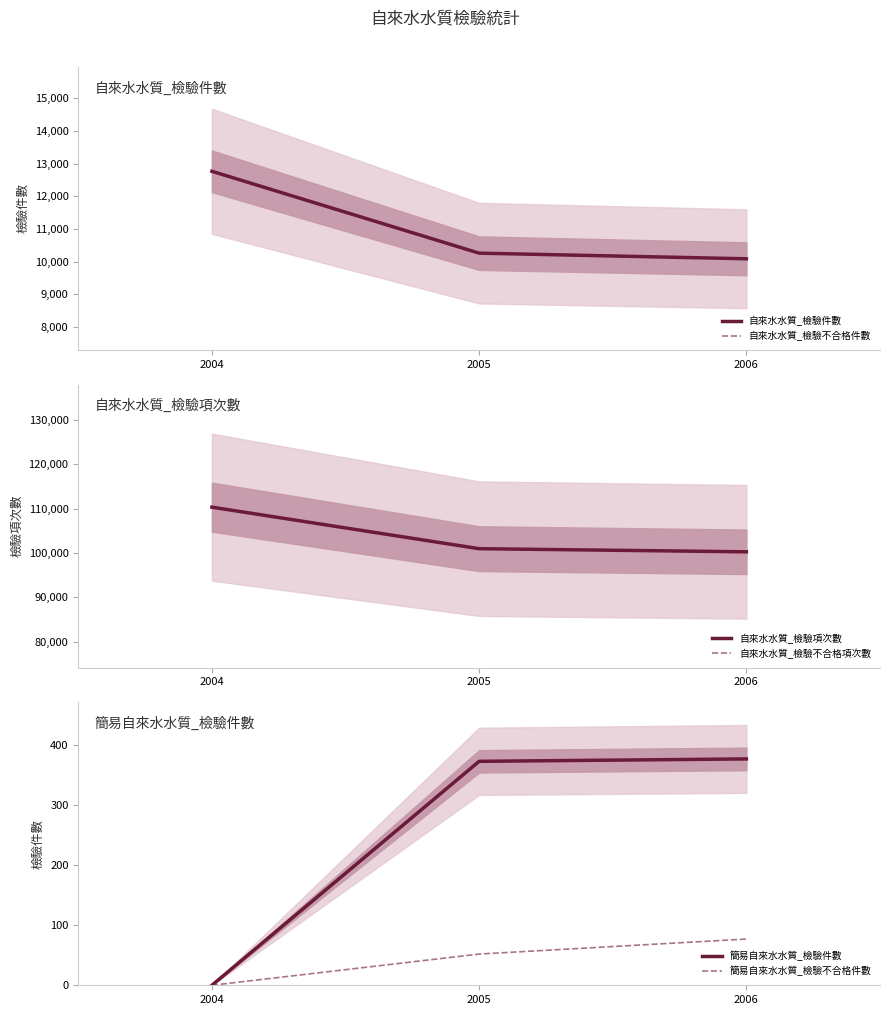

Is it true that 自來水水質_檢驗項次數 equals 157038 at 2005?

False